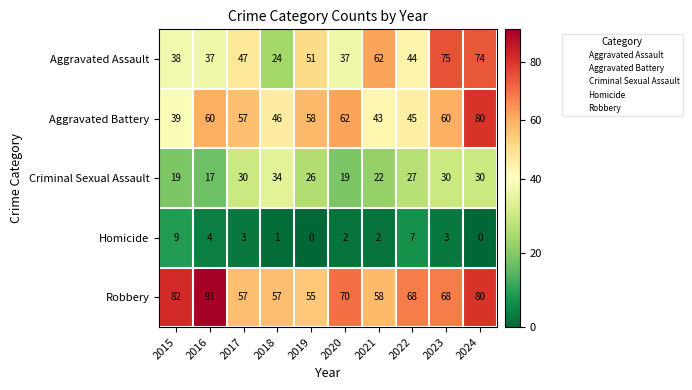

What is the average value of the Robbery series?

69